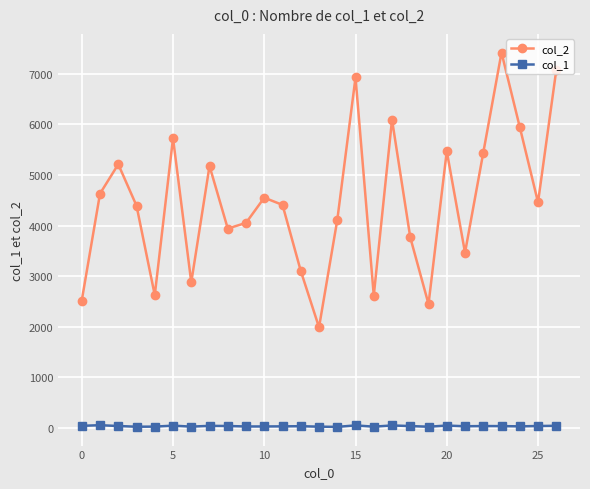

How many lines are shown in the chart?

2